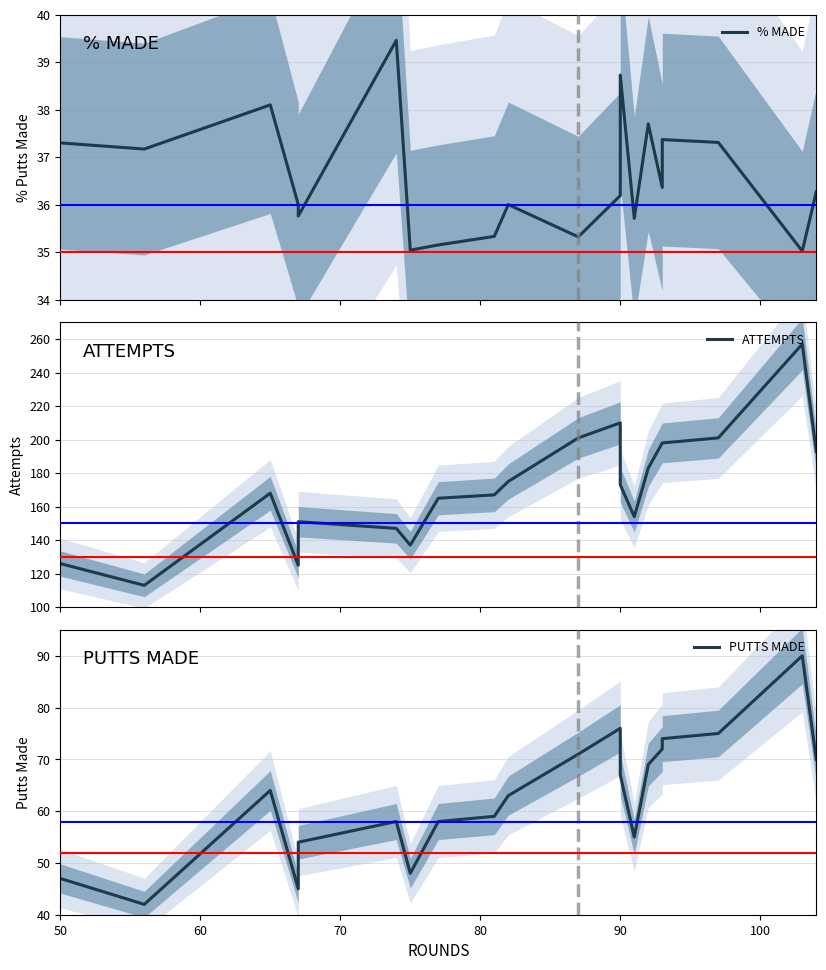

How many data points in ATTEMPTS are less than 173?

10